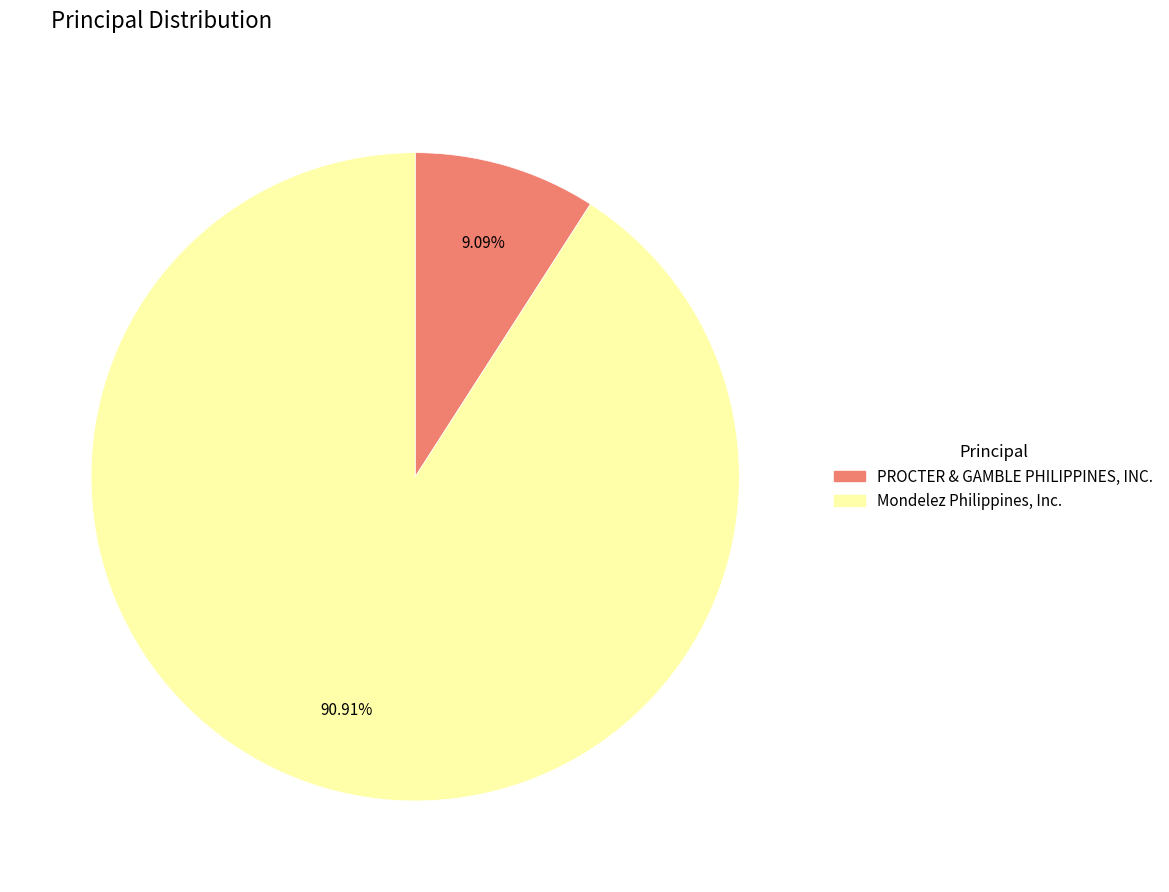

What is the total percentage of Mondelez Philippines, Inc. and PROCTER & GAMBLE PHILIPPINES, INC.?

100.0%